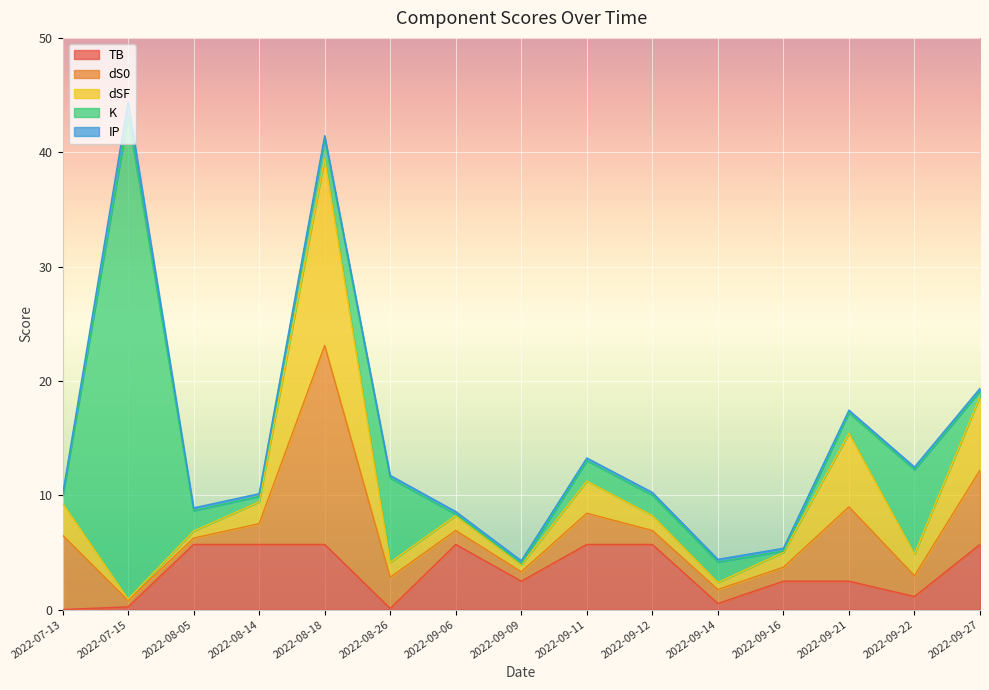

What is the approximate value of IP at 2022-09-06?

0.2